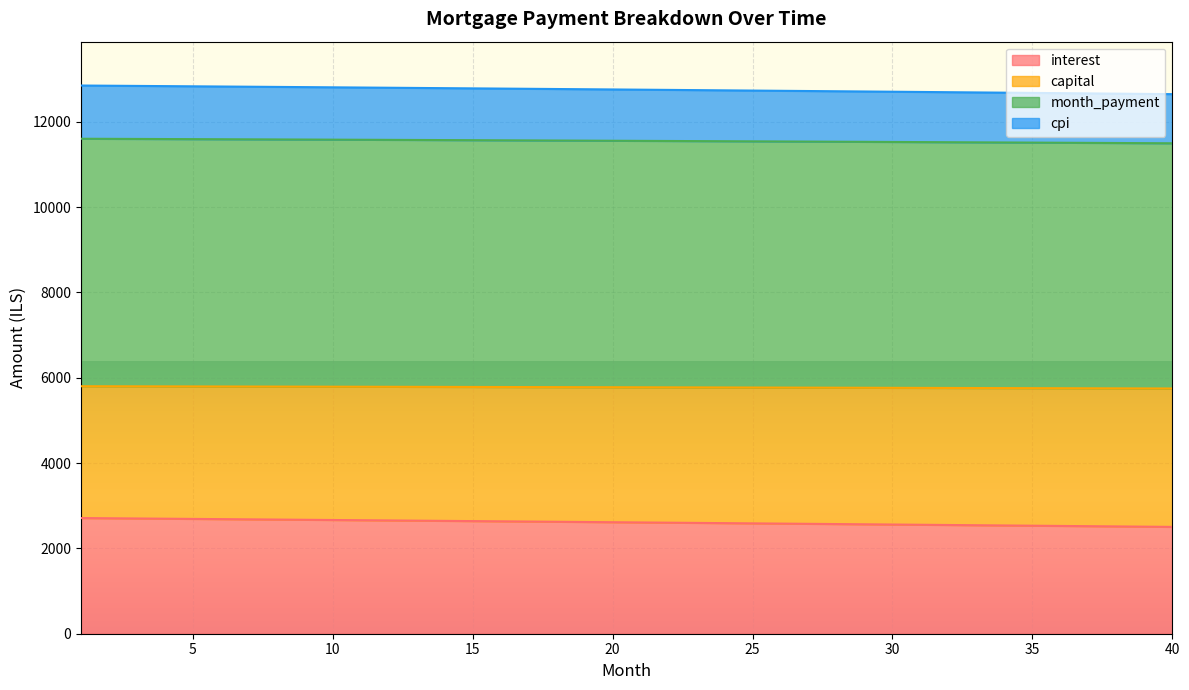

What is the value of the interest point at the 38th from the left?

2515.7